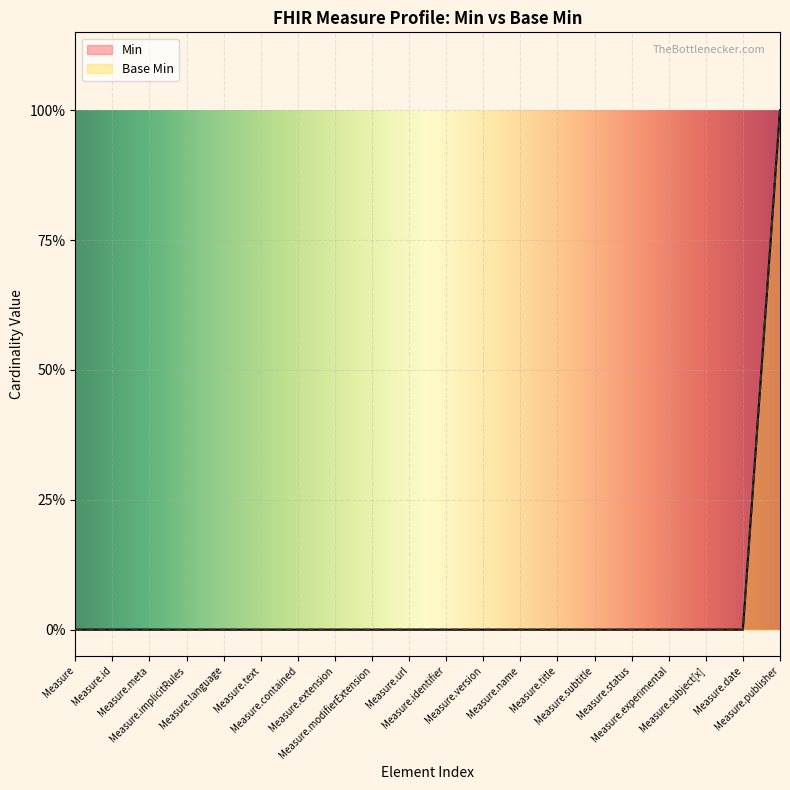

Reading left to right, extract all data points from this chart.

Min: Measure=0	Measure.id=0	Measure.meta=0	Measure.implicitRules=0	Measure.language=0	Measure.text=0	Measure.contained=0	Measure.extension=0	Measure.modifierExtension=0	Measure.url=0	Measure.identifier=0	Measure.version=0	Measure.name=0	Measure.title=0	Measure.subtitle=0	Measure.status=0	Measure.experimental=0	Measure.subject[x]=0	Measure.date=0	Measure.publisher=1
Base Min: Measure=0	Measure.id=0	Measure.meta=0	Measure.implicitRules=0	Measure.language=0	Measure.text=0	Measure.contained=0	Measure.extension=0	Measure.modifierExtension=0	Measure.url=0	Measure.identifier=0	Measure.version=0	Measure.name=0	Measure.title=0	Measure.subtitle=0	Measure.status=0	Measure.experimental=0	Measure.subject[x]=0	Measure.date=0	Measure.publisher=1